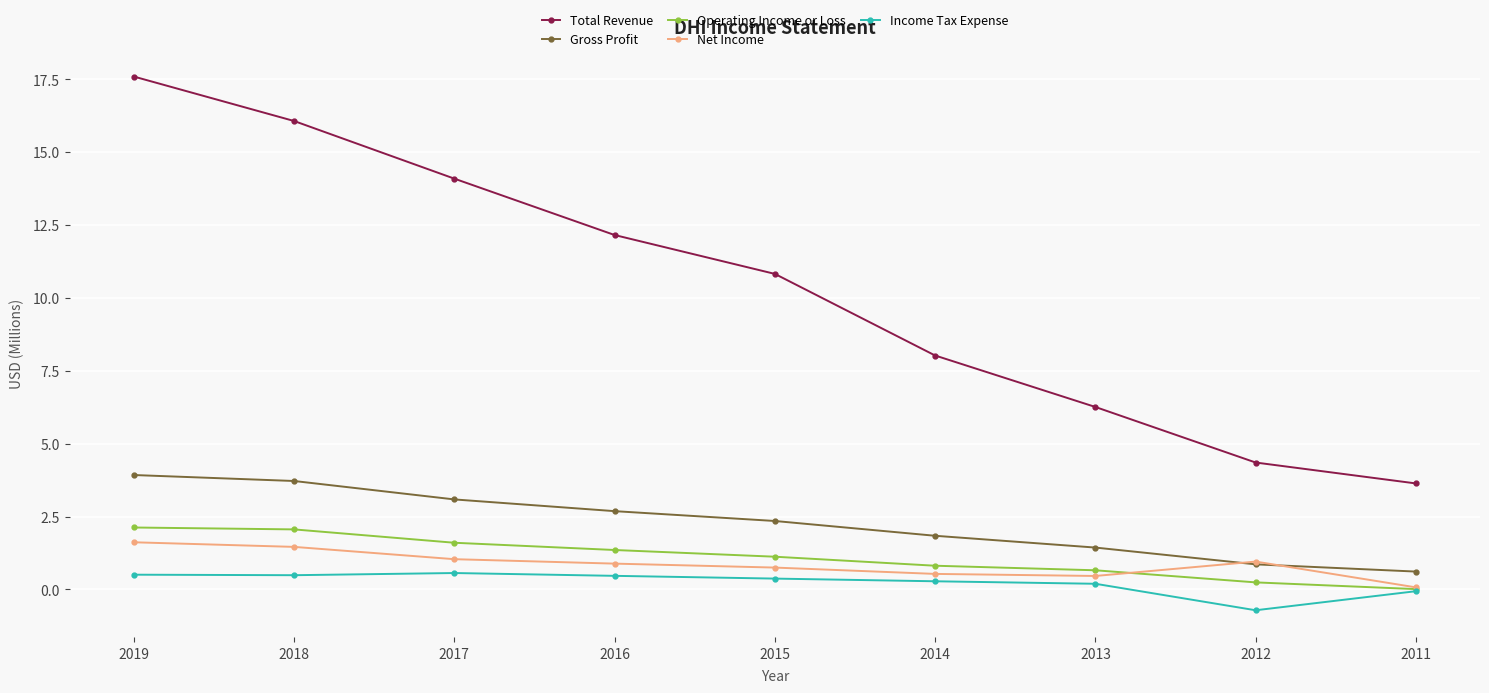

What is the value of the Total Revenue point at the 9th from the left?

3.6